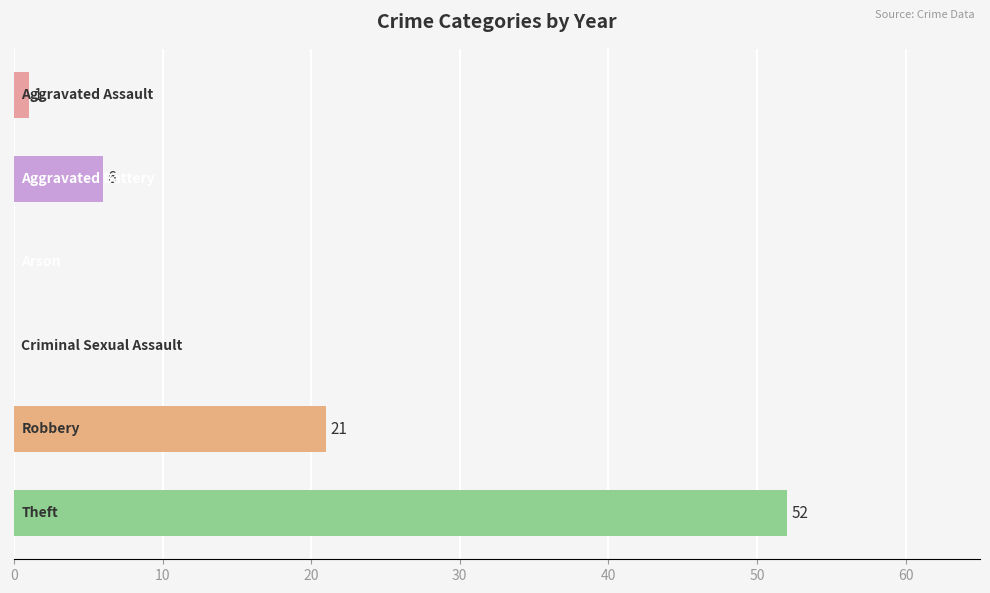

What is the sum of all values?

80